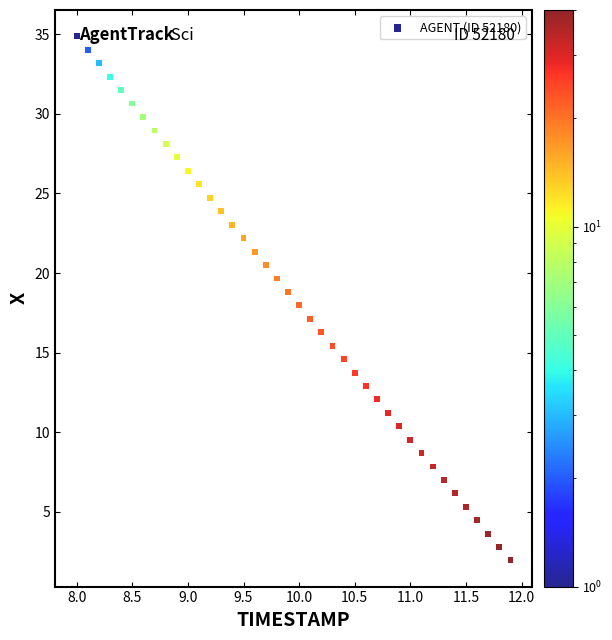

What is the range of X values (max minus min)?

3.9